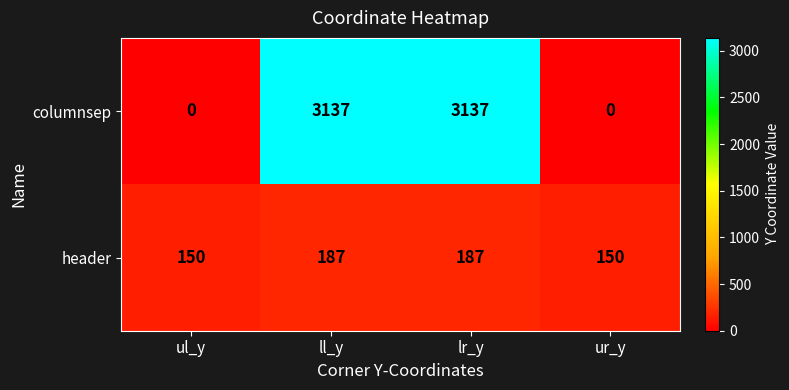

What is the difference between the maximum and minimum values in the columnsep series?

3137